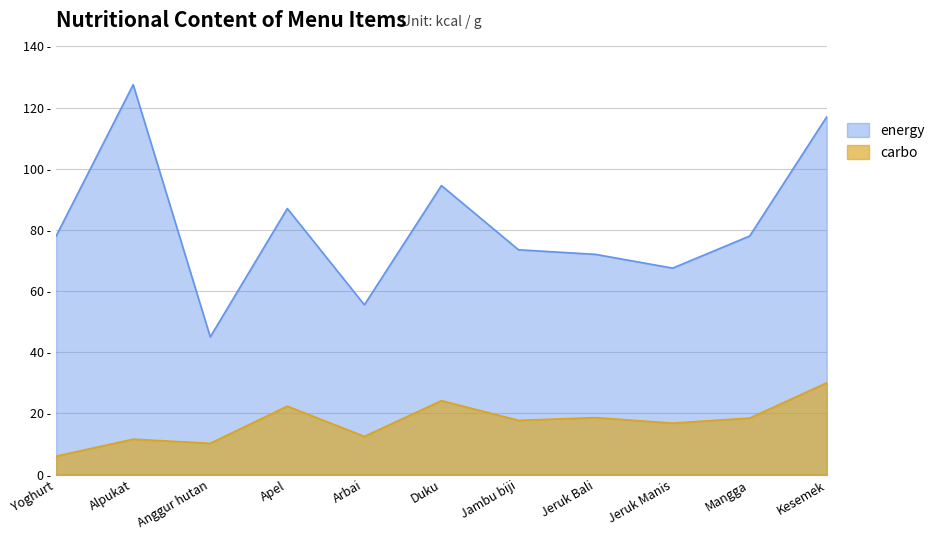

Where is energy nearest to the value 86?

Apel